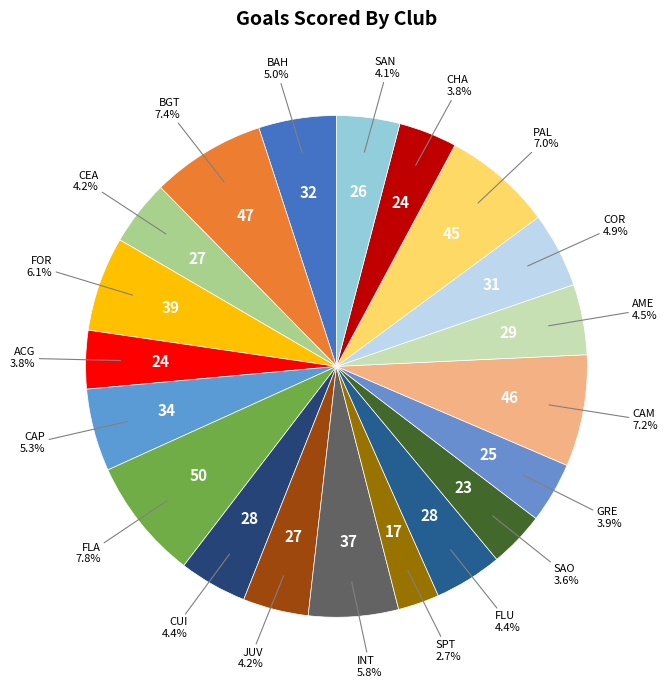

To the nearest percent, what is the difference between the SAO and JUV slice percentages?

1%